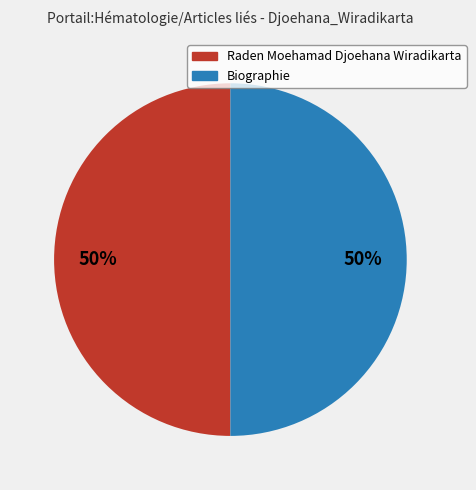

Do Biographie and Raden Moehamad Djoehana Wiradikarta together represent more than half of the pie?

Yes